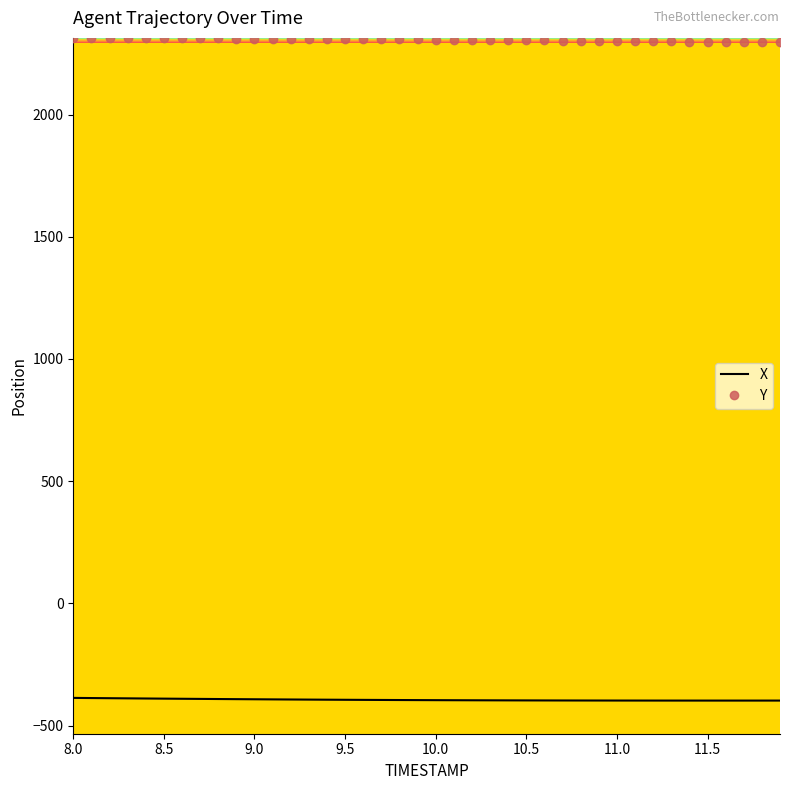

True or false: X and Y cross at least once.

False